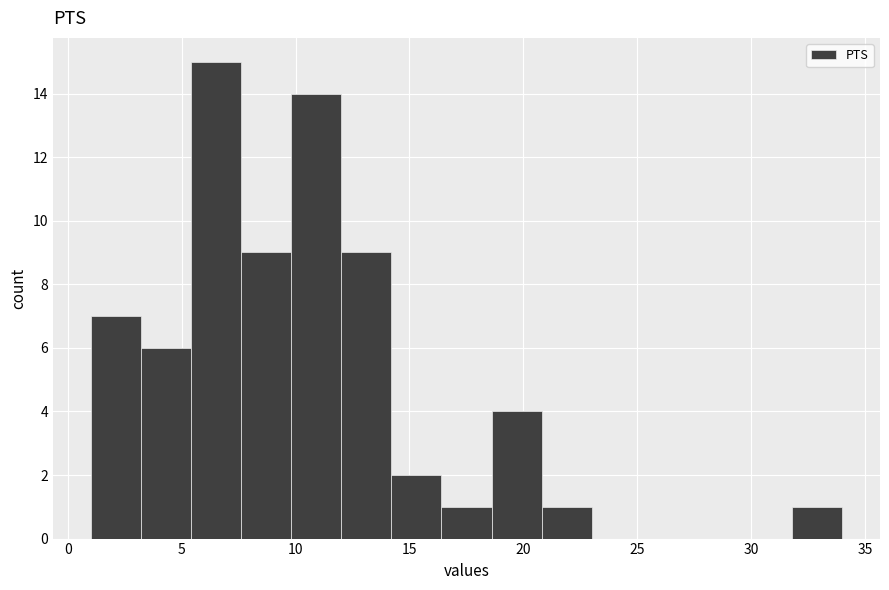

Which range on the x-axis has the tallest bar?

5.4 to 7.6